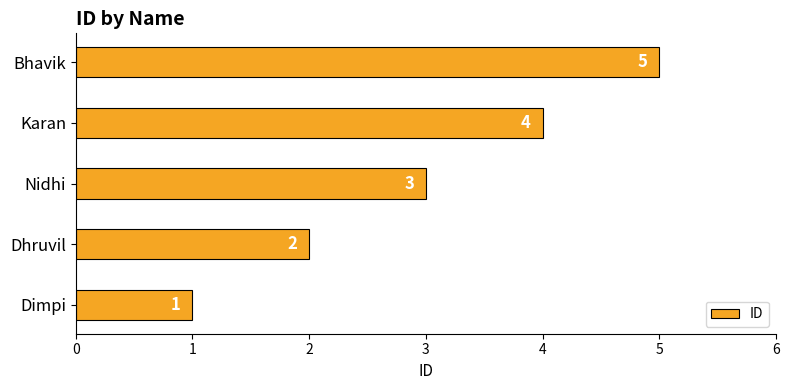

At which label is the value closest to 3?

Nidhi